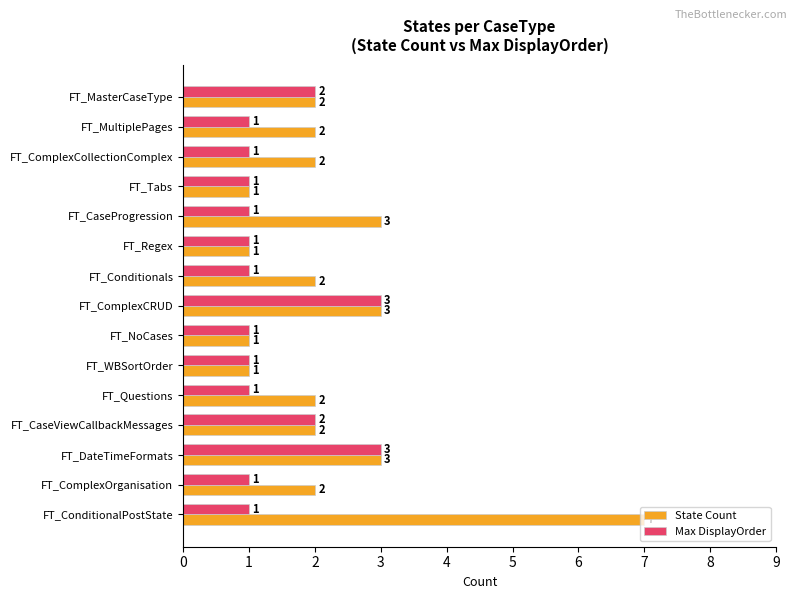

What is the sum of all Max DisplayOrder values?

21